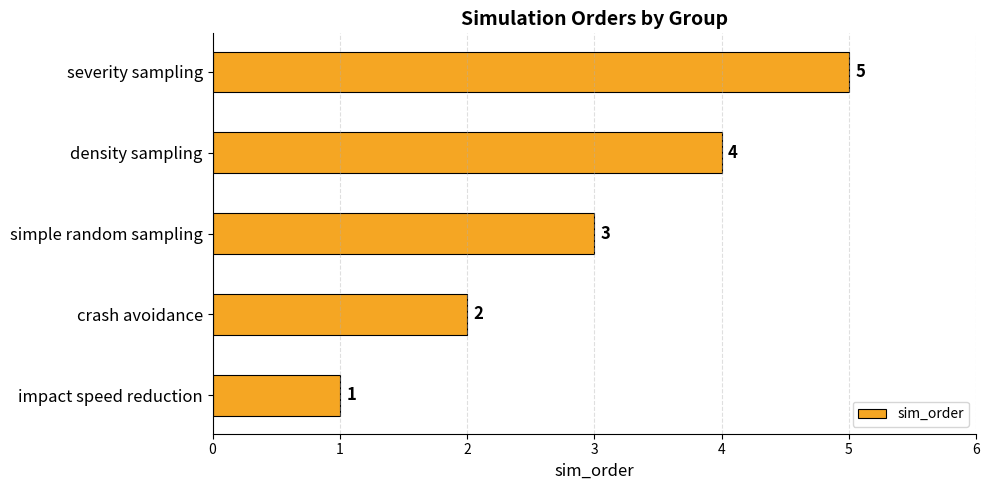

What is the sum of all values?

15